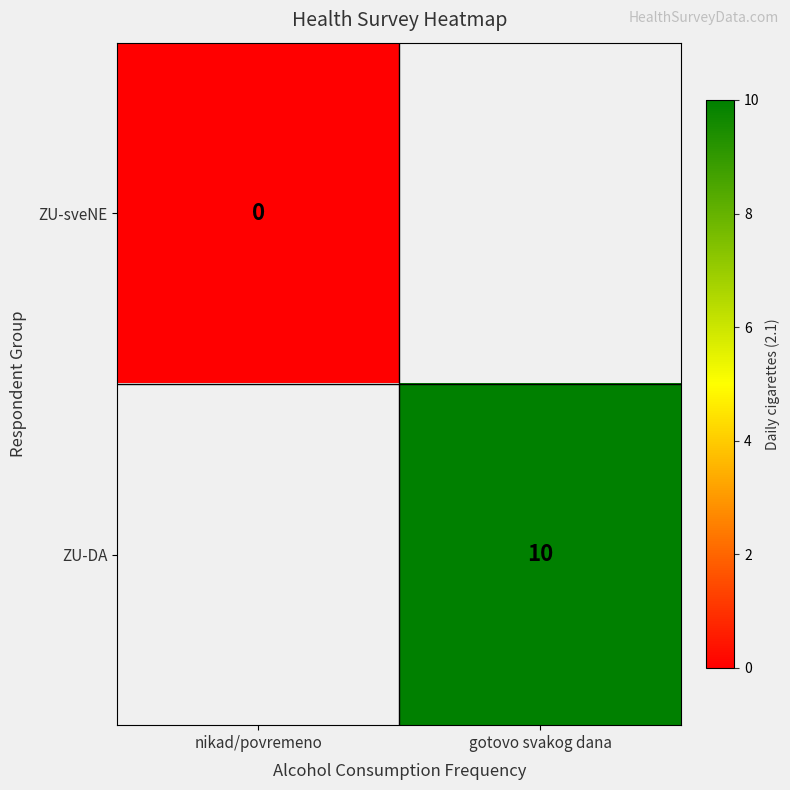

What is the greatest value displayed?

10.0